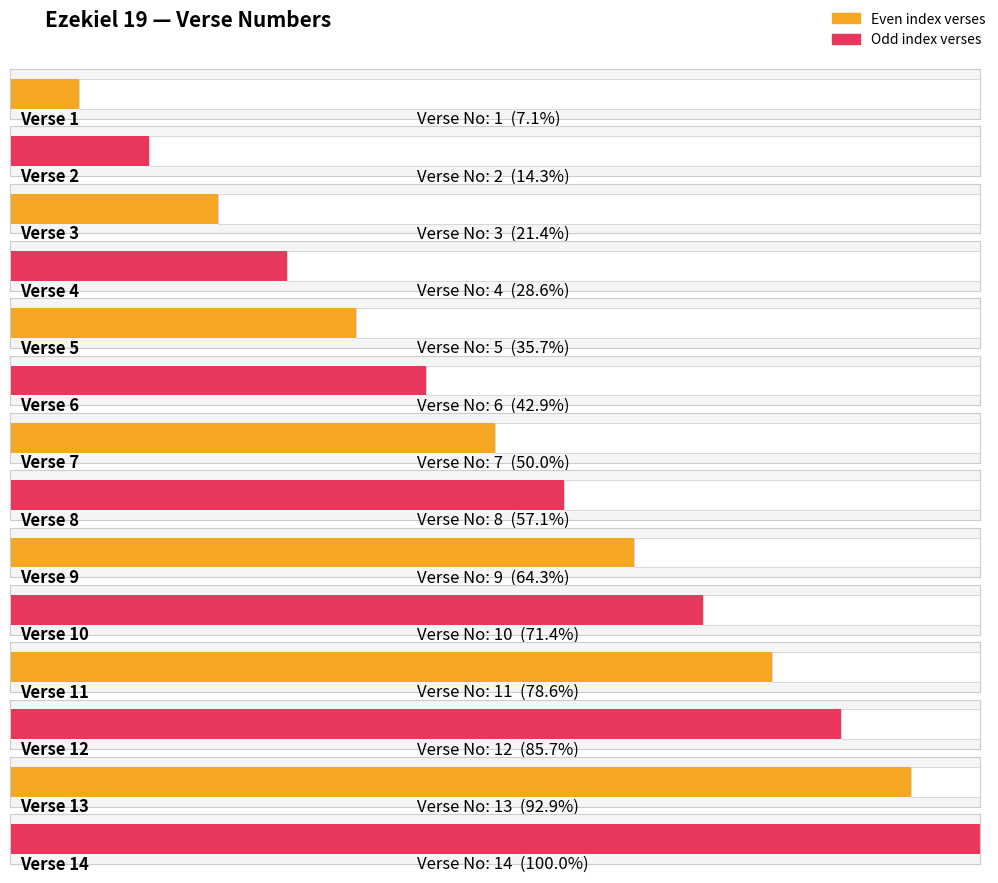

True or false: the data shows 2 at Verse 6.

False